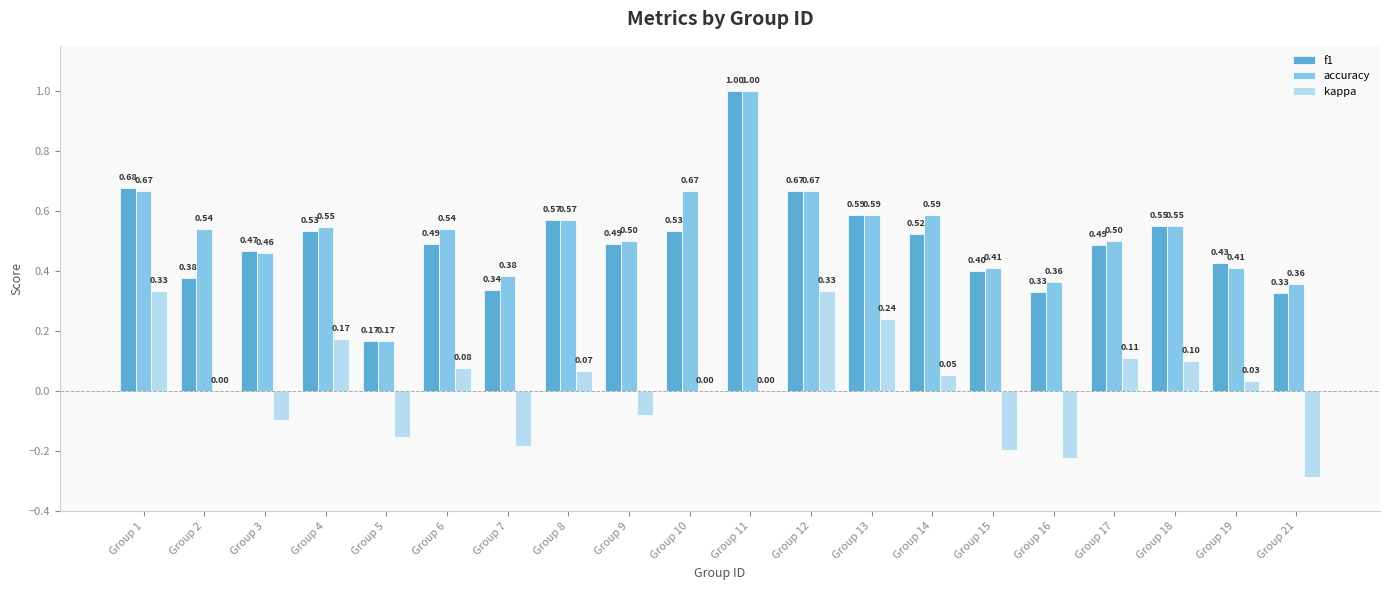

Are the bars grouped side by side (vs. stacked)?

Yes